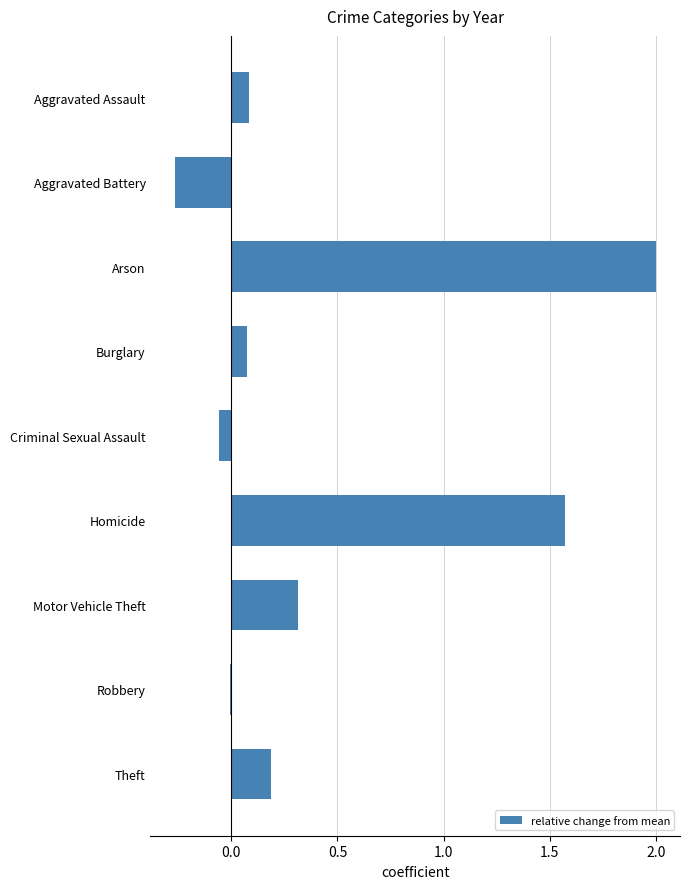

Approximately how many times larger is the value at Homicide compared to Arson?

0.8